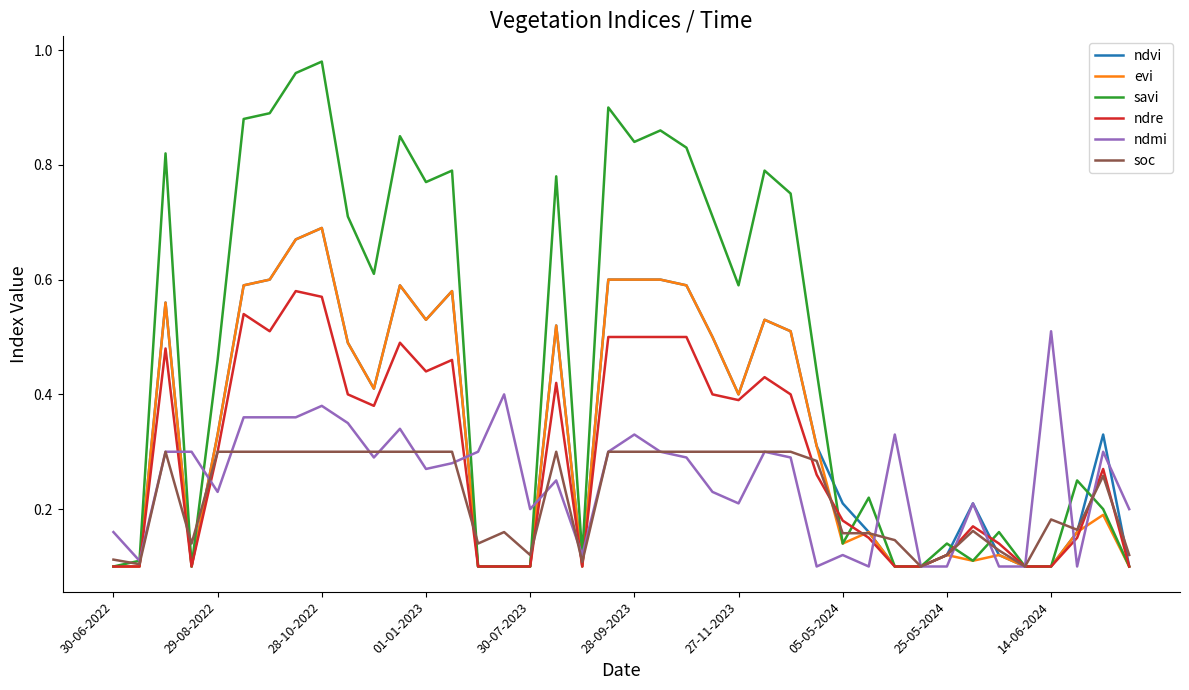

Which series has the widest spread of values?

savi